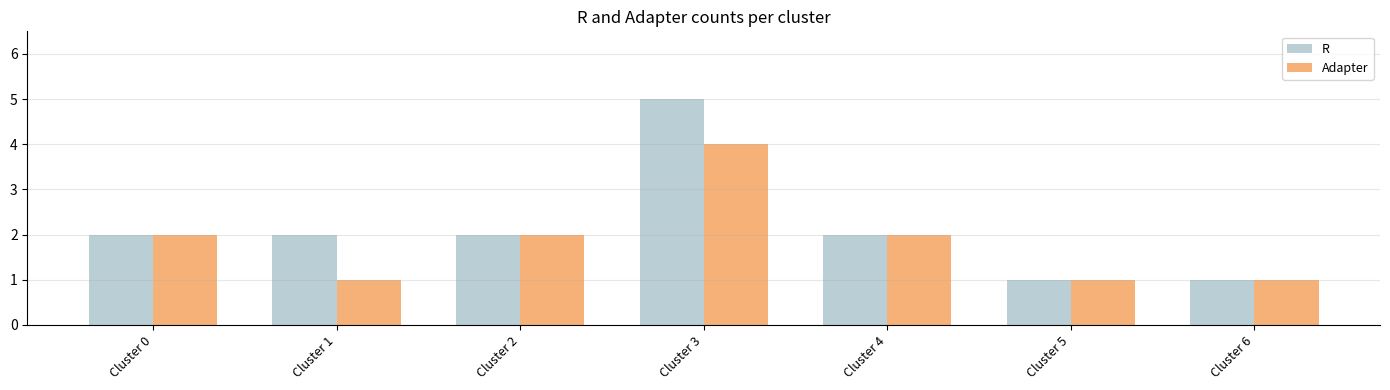

Count the R values in the range 1 to 2.

6